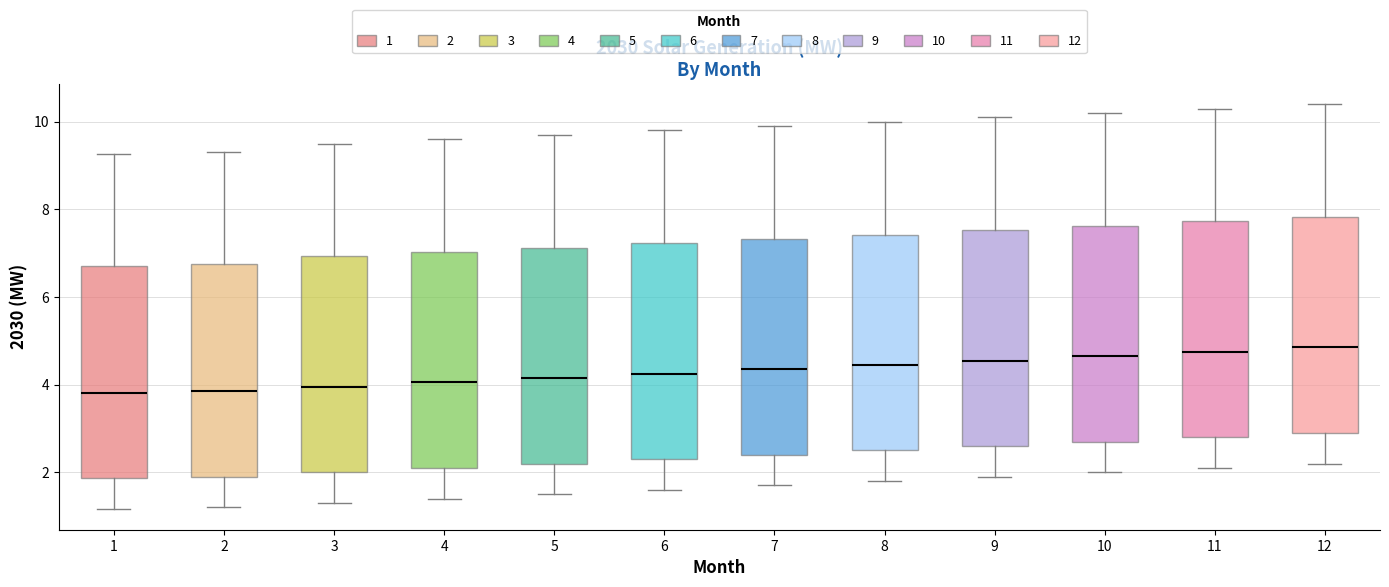

Reading left to right, transcribe this box plot: for each box, give where its median line is, the range the box spans, and where its two whiskers end, as read against the y-axis. The values are not printed on the chart, so give them approximately, as read against the axis.

1: median 3.8, box 1.8 to 6.8, whiskers 1.2 to 9.2
2: median 3.8, box 2.0 to 6.8, whiskers 1.2 to 9.4
3: median 4.0, box 2.0 to 7.0, whiskers 1.4 to 9.6
4: median 4.0, box 2.2 to 7.0, whiskers 1.4 to 9.6
5: median 4.2, box 2.2 to 7.2, whiskers 1.6 to 9.8
6: median 4.2, box 2.4 to 7.2, whiskers 1.6 to 9.8
7: median 4.4, box 2.4 to 7.4, whiskers 1.8 to 10.0
8: median 4.4, box 2.6 to 7.4, whiskers 1.8 to 10.0
9: median 4.6, box 2.6 to 7.6, whiskers 2.0 to 10.2
10: median 4.6, box 2.8 to 7.6, whiskers 2.0 to 10.2
11: median 4.8, box 2.8 to 7.8, whiskers 2.2 to 10.4
12: median 4.8, box 3.0 to 7.8, whiskers 2.2 to 10.4